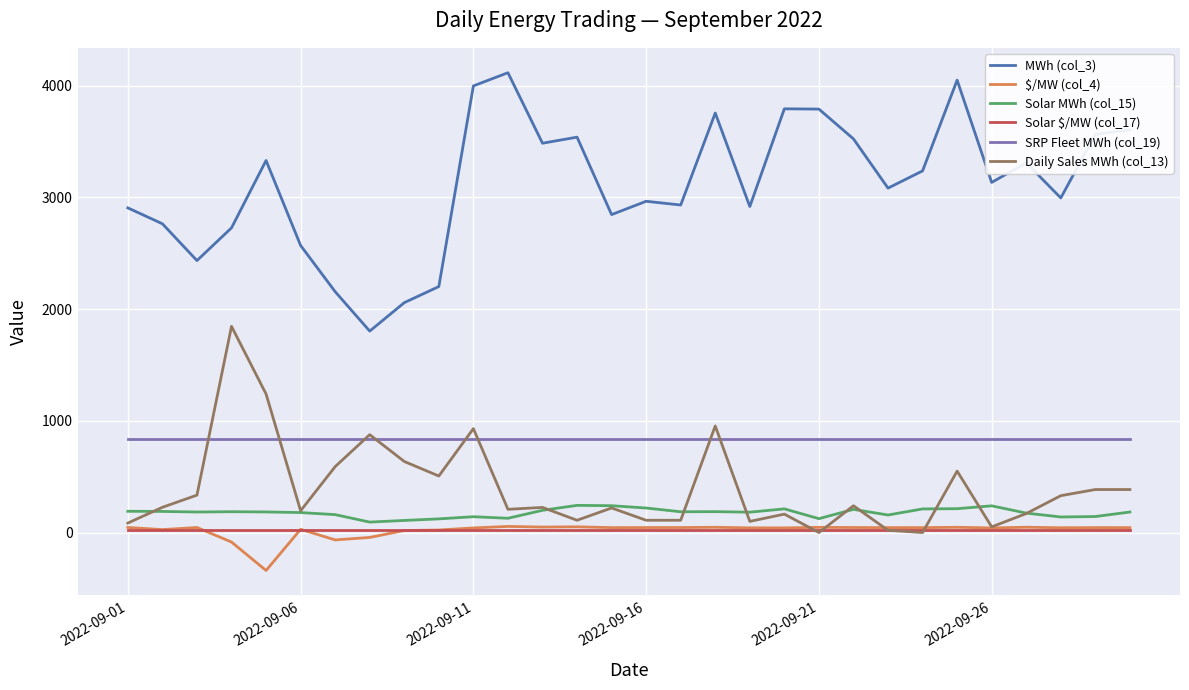

True or false: Solar MWh (col_15) and SRP Fleet MWh (col_19) intersect in this chart.

False